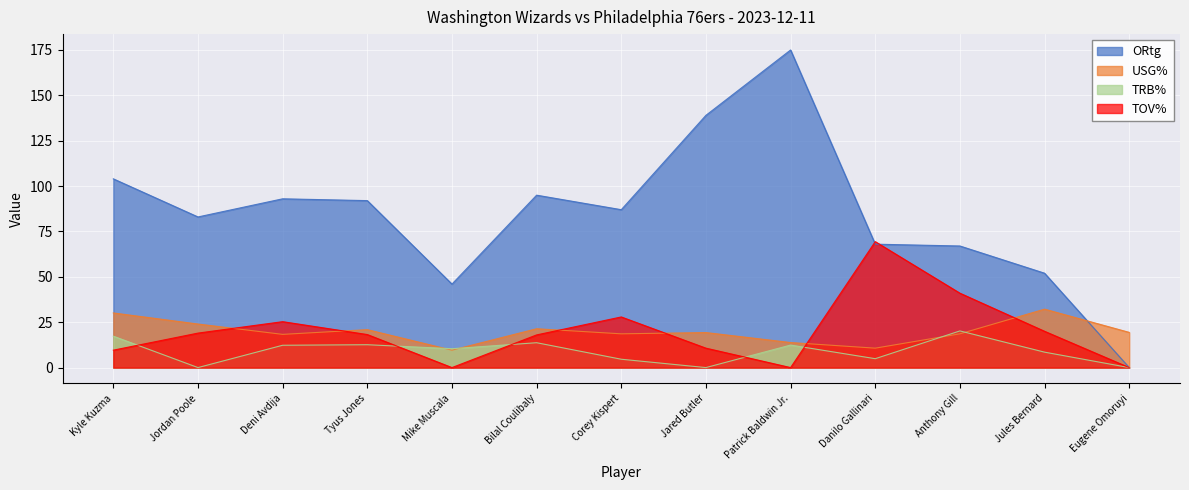

What is the difference between the TOV% values at Corey Kispert and Jules Bernard?

7.9